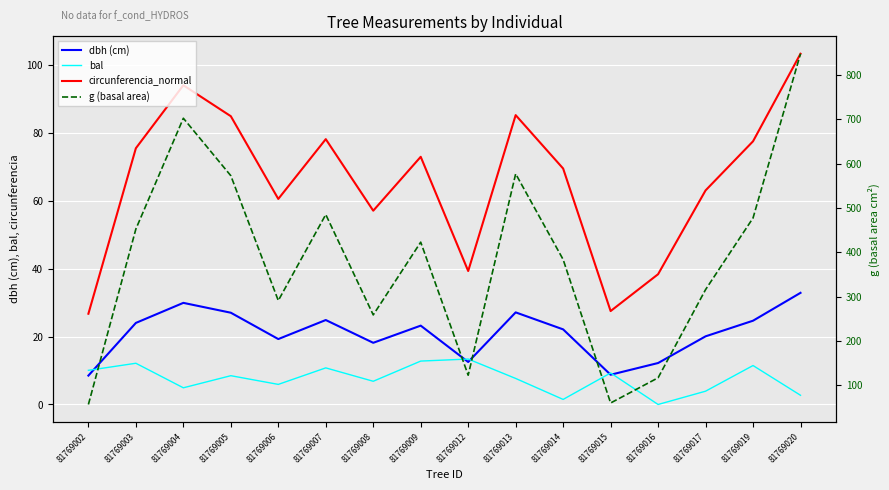

What are all the series names shown in the legend?

dbh (cm), bal, circunferencia_normal, g (basal area)